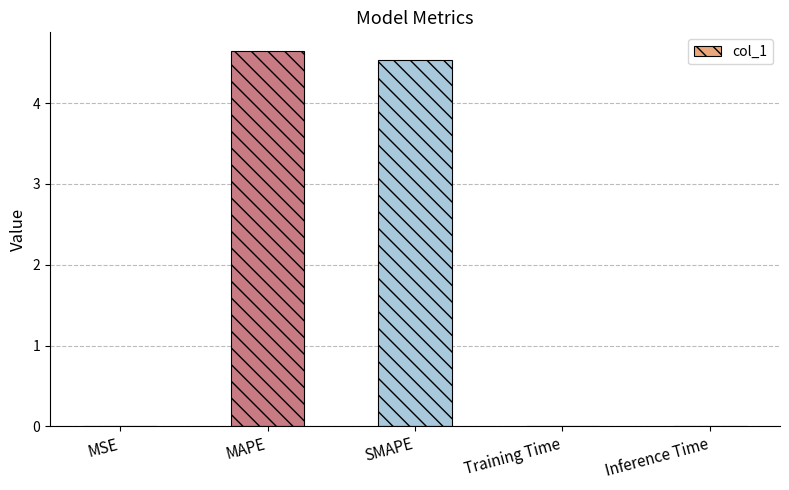

Which label corresponds to the largest value in the chart?

MAPE